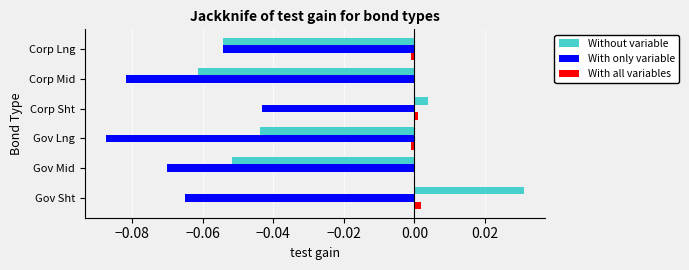

Which series has the largest range (max minus min)?

Without variable